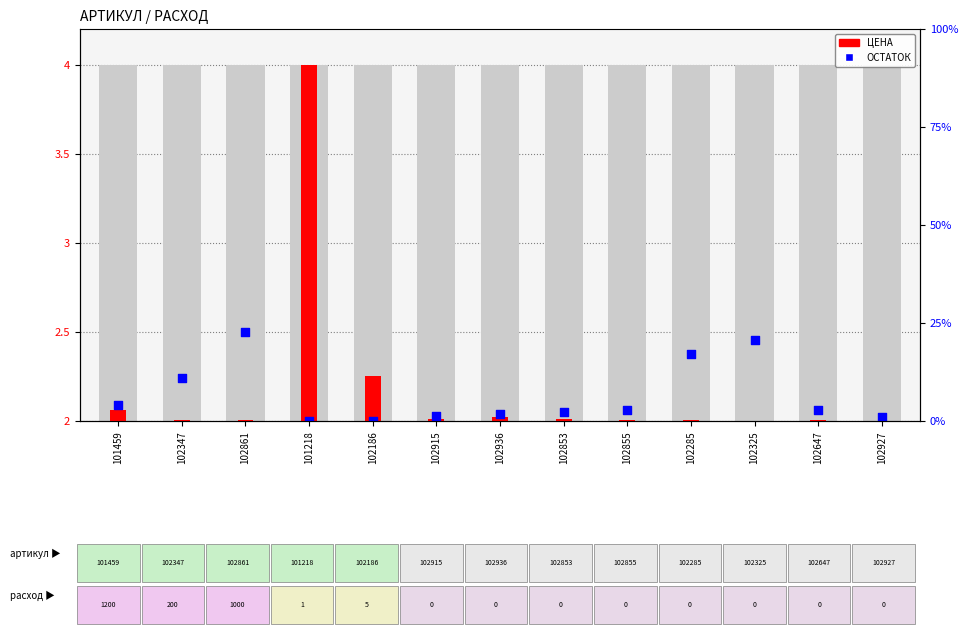

Is the value of ОСТАТОК at 102285 greater than the value of ЦЕНА at 101459?

Yes